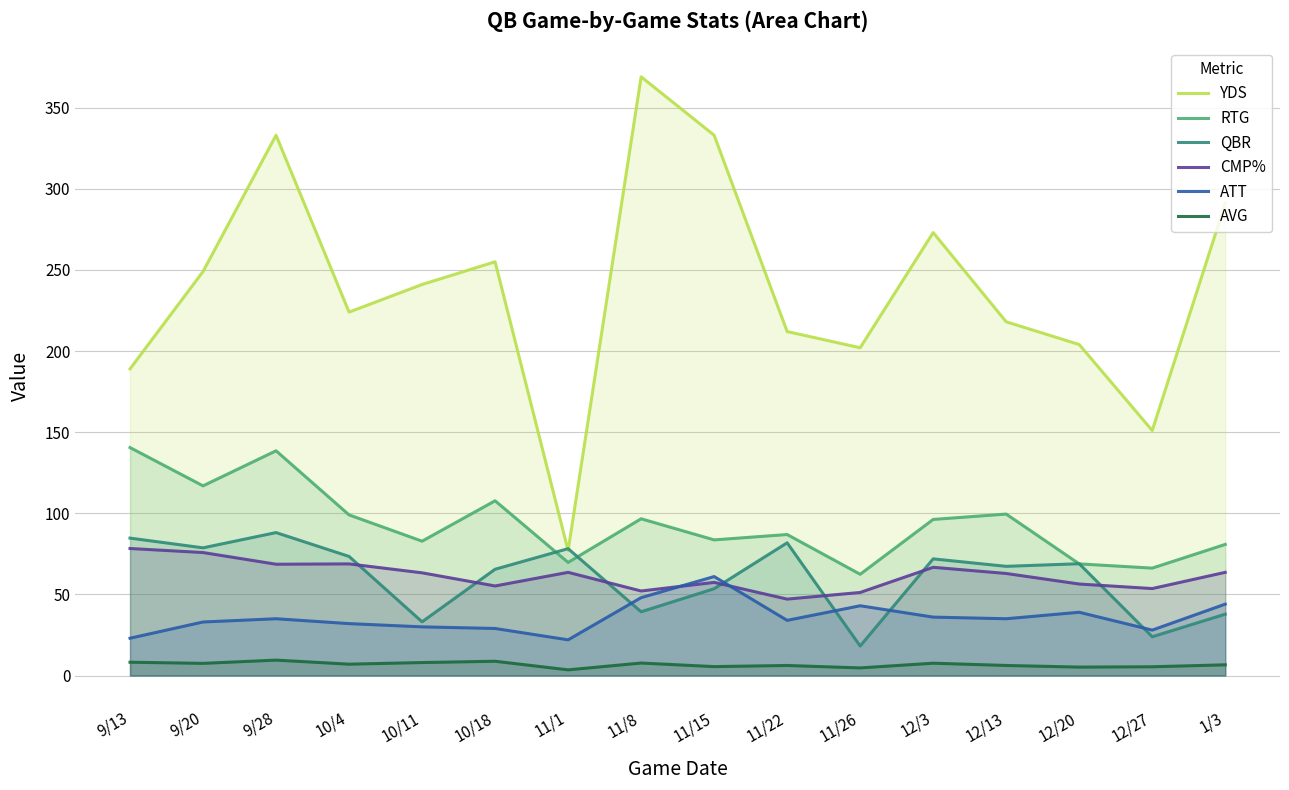

How many values in the AVG series are below 7?

8